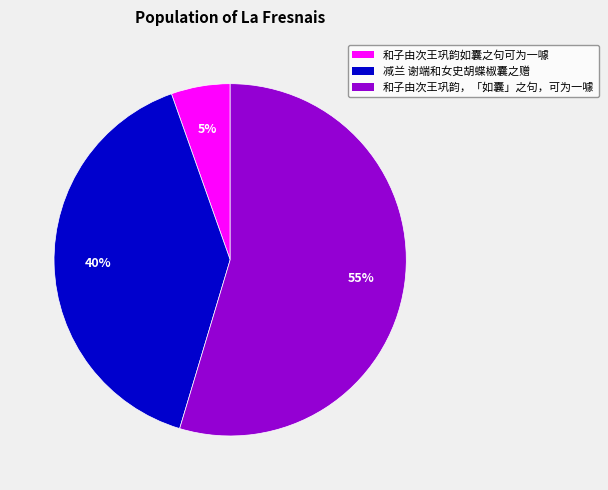

Is it true that 和子由次王巩韵，「如囊」之句，可为一噱 is 55% of the pie?

True